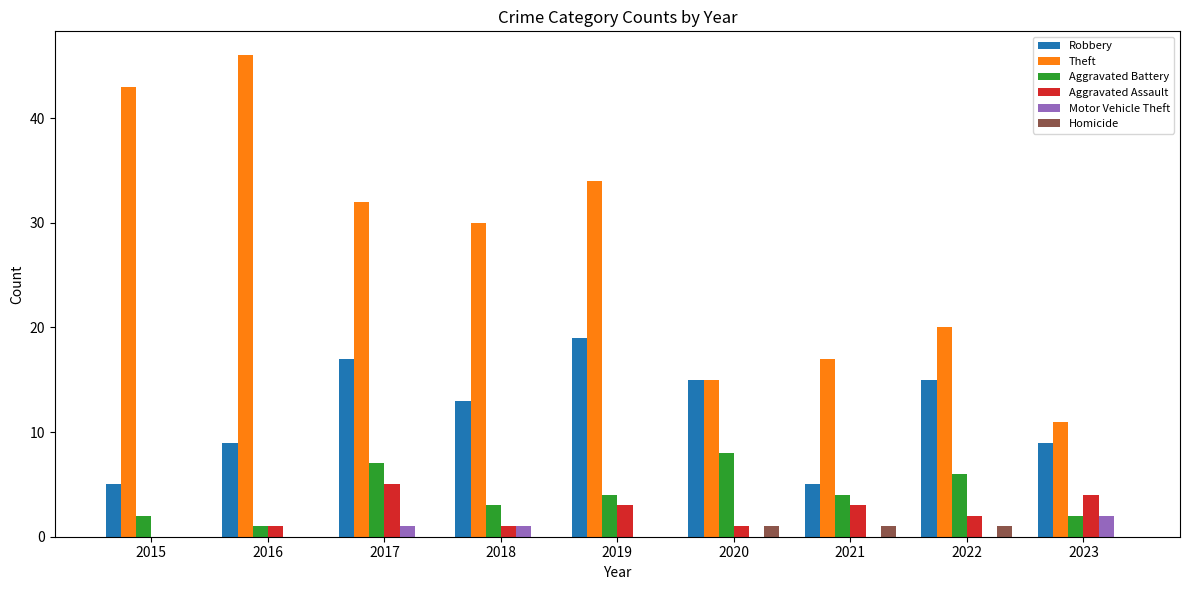

What is the sum of all Aggravated Battery values?

37